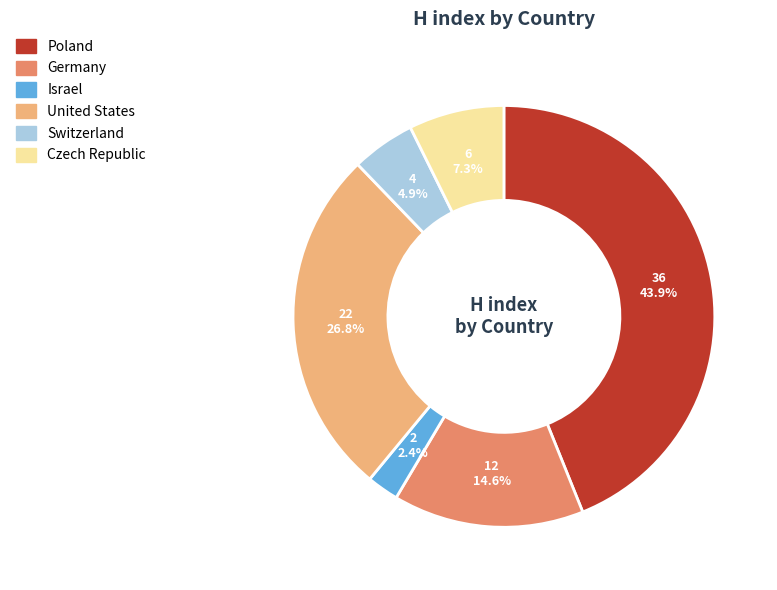

Which has a higher value, Poland or Switzerland?

Poland